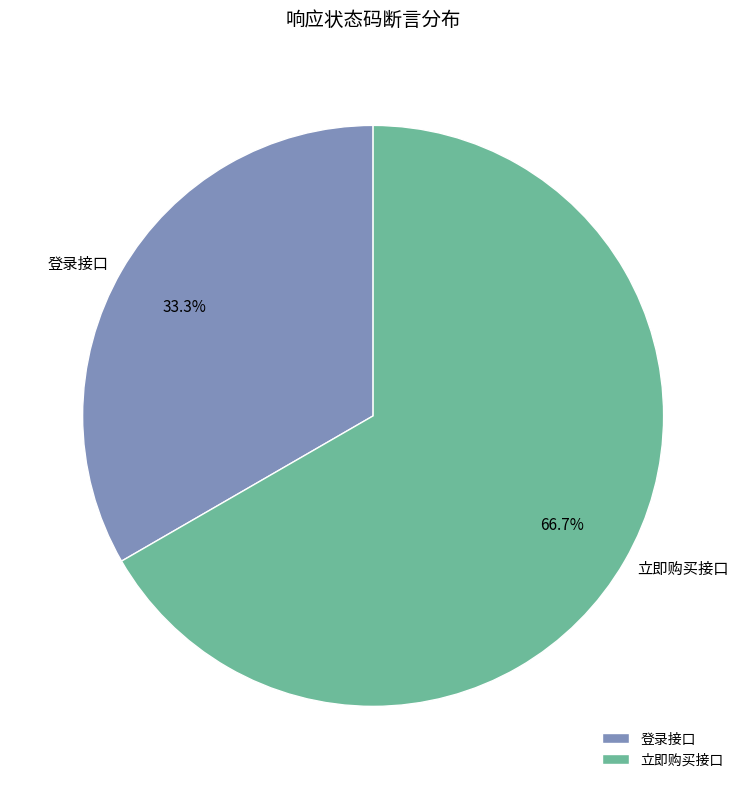

Approximately how many times larger is the value at 登录接口 compared to 立即购买接口?

0.5